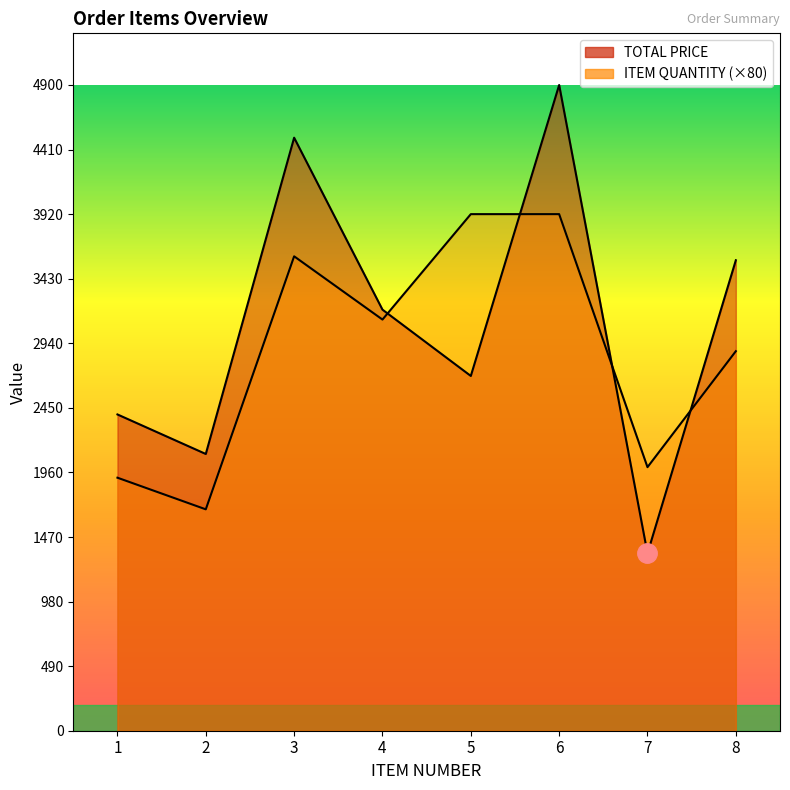

Which series has the largest total across all categories?

TOTAL PRICE